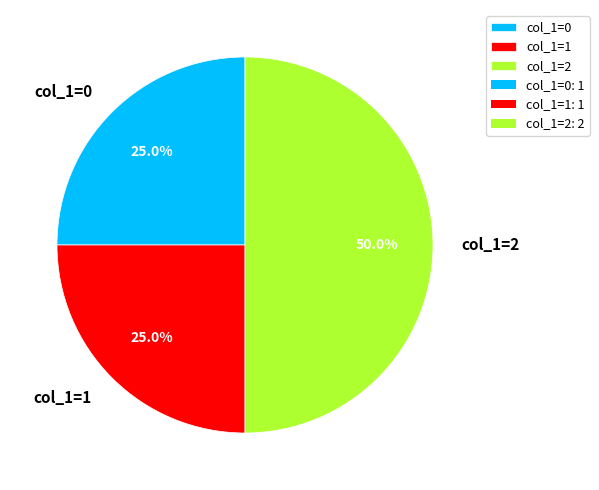

What is the ratio of the value at col_1=0 to the value at col_1=2?

0.5